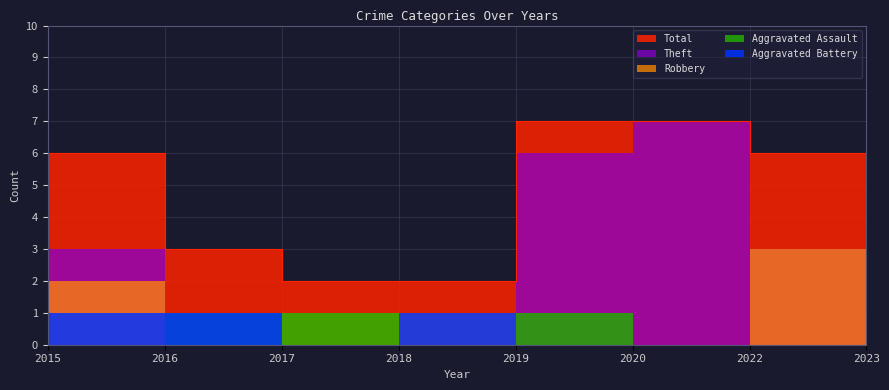

What is the difference between the maximum and minimum values in the Robbery series?

3